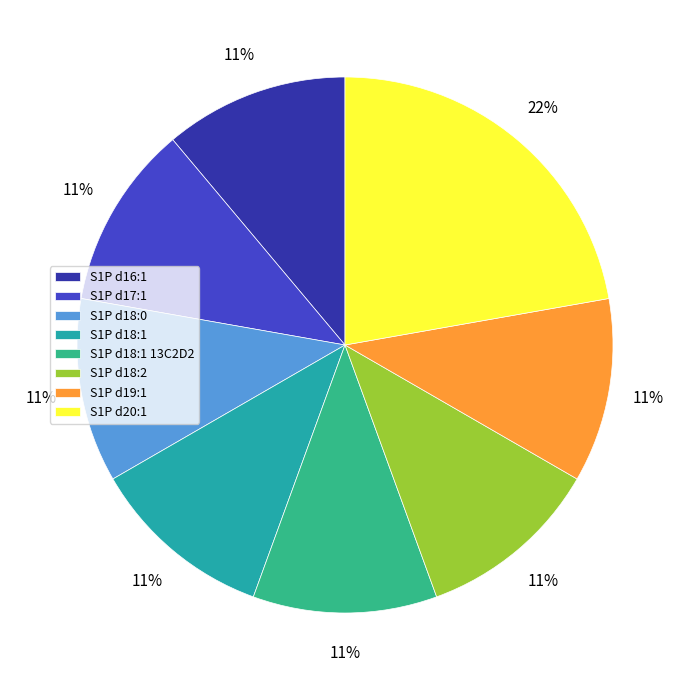

To the nearest percent, what is the difference between the S1P d16:1 and S1P d20:1 slice percentages?

11%